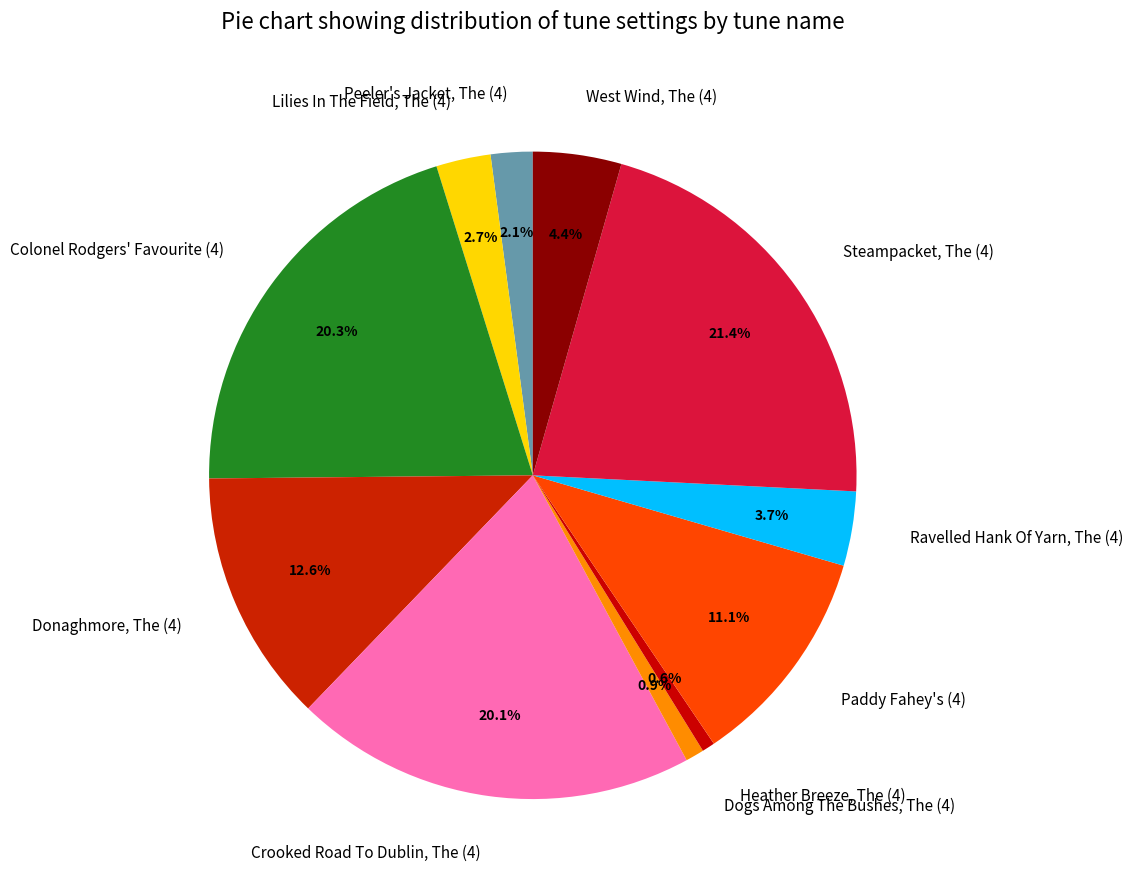

The Paddy Fahey's (4) slice represents 11% of the pie. True or false?

True